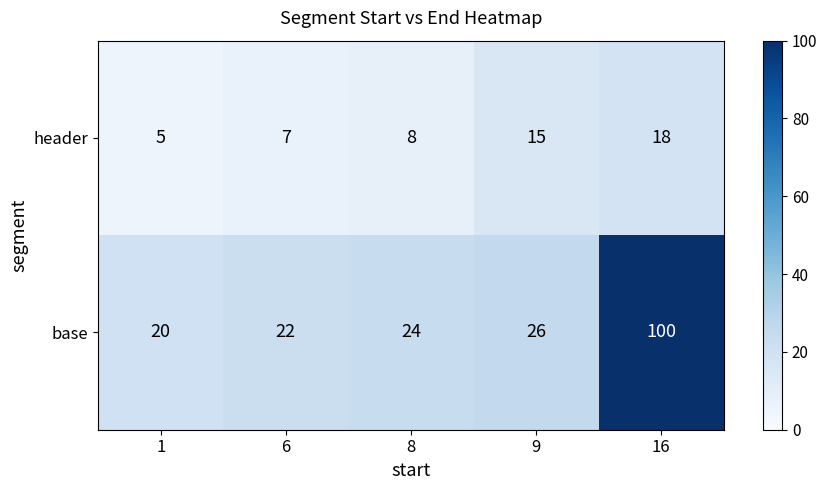

Which category has the highest value across all series?

16